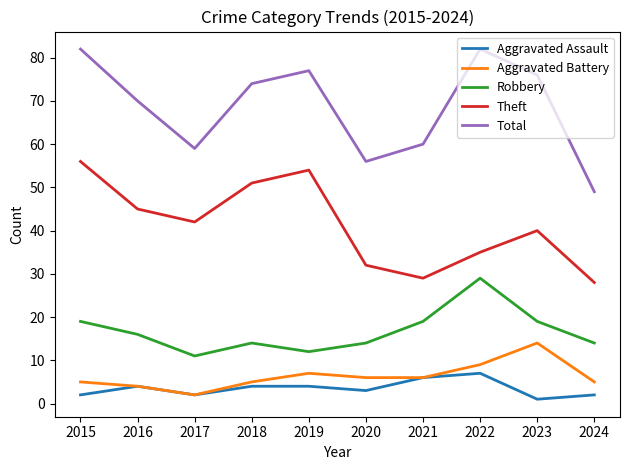

True or false: Aggravated Battery has more than 1 points higher than both neighbors.

True